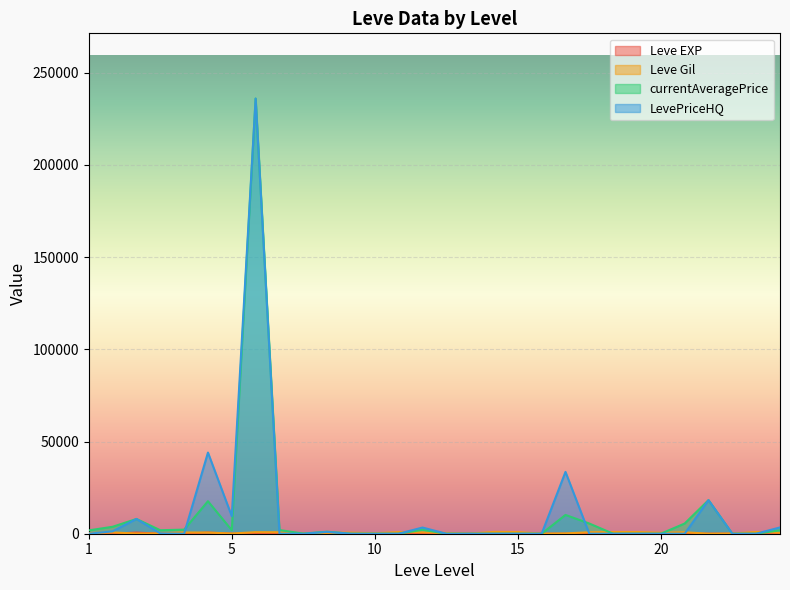

What is the greatest value displayed?

236006